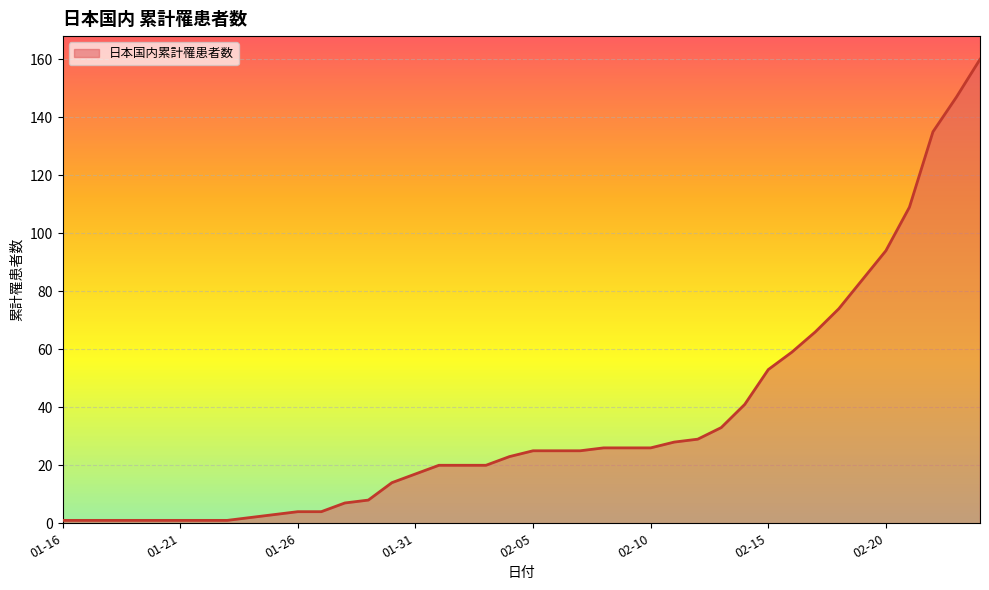

What is the maximum value shown in the chart?

160